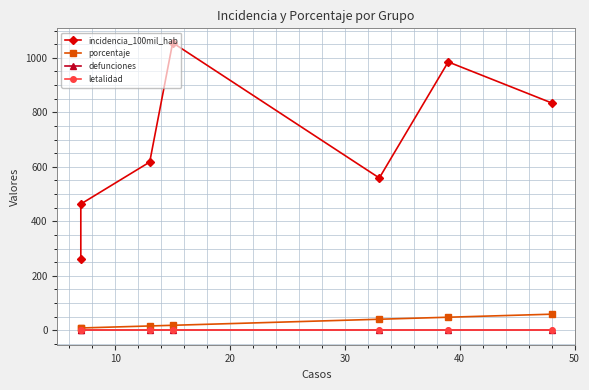

What is the sum of the porcentaje values at 50 and 20?

64.2